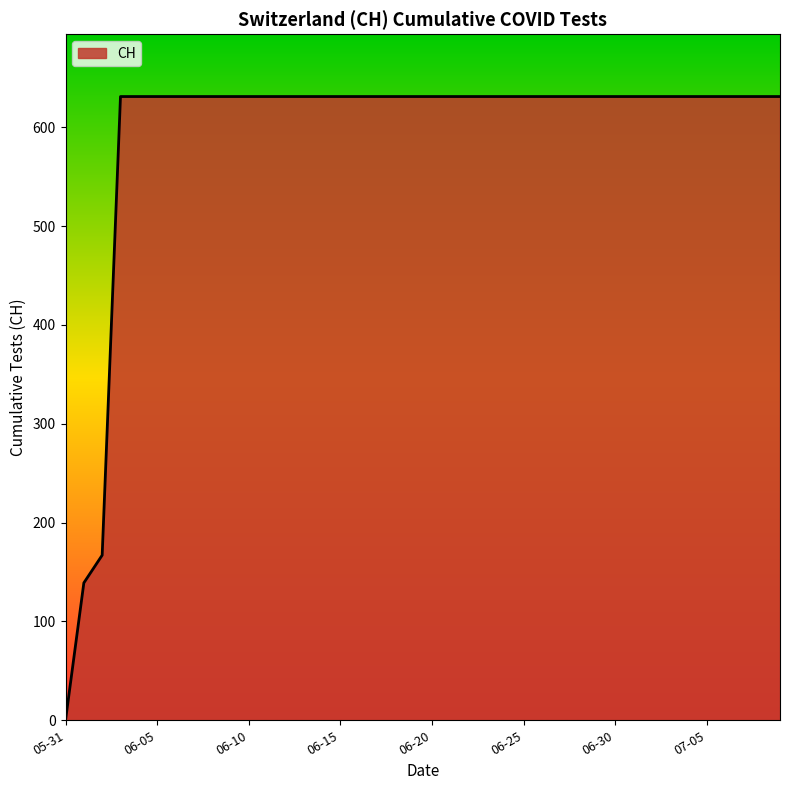

What is the maximum value shown in the chart?

631